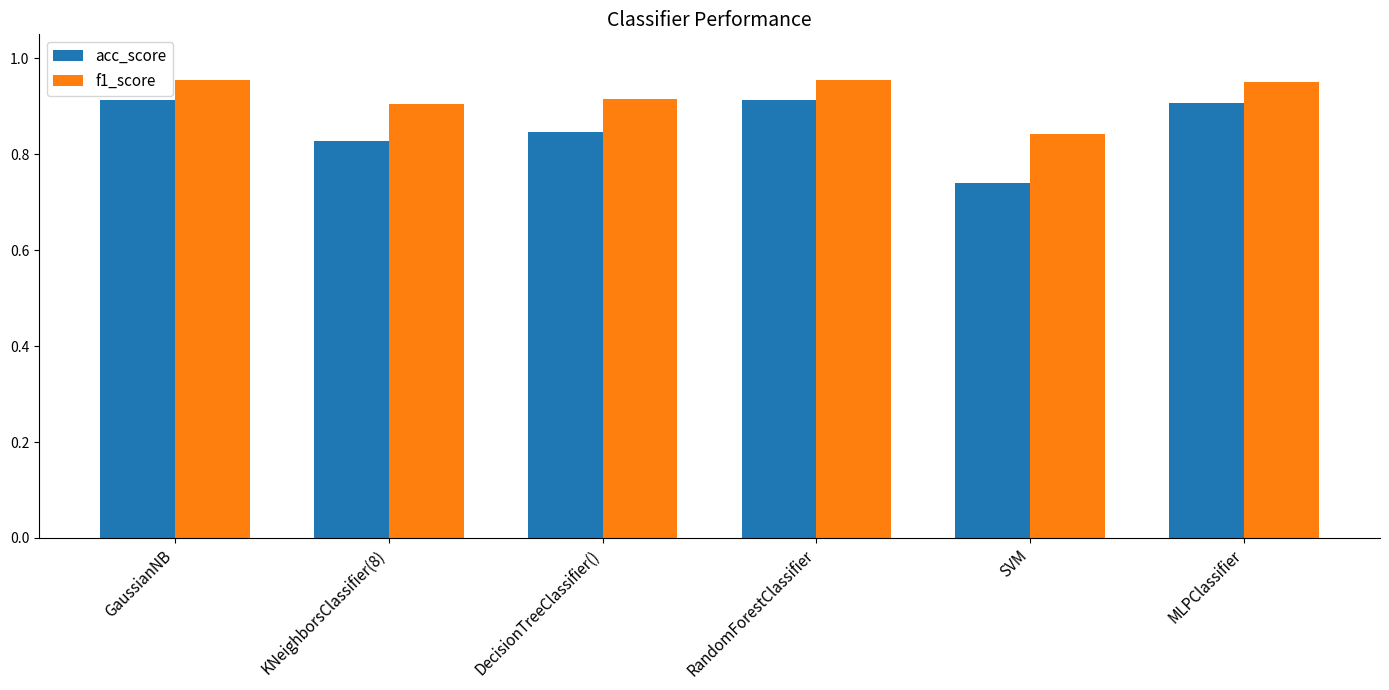

Which series has the largest total across all categories?

f1_score